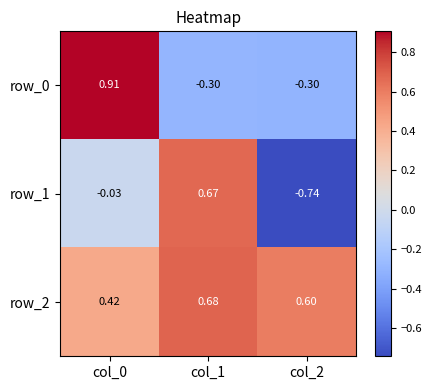

Is the value of row_0 at col_1 greater than the value of row_1 at col_1?

No